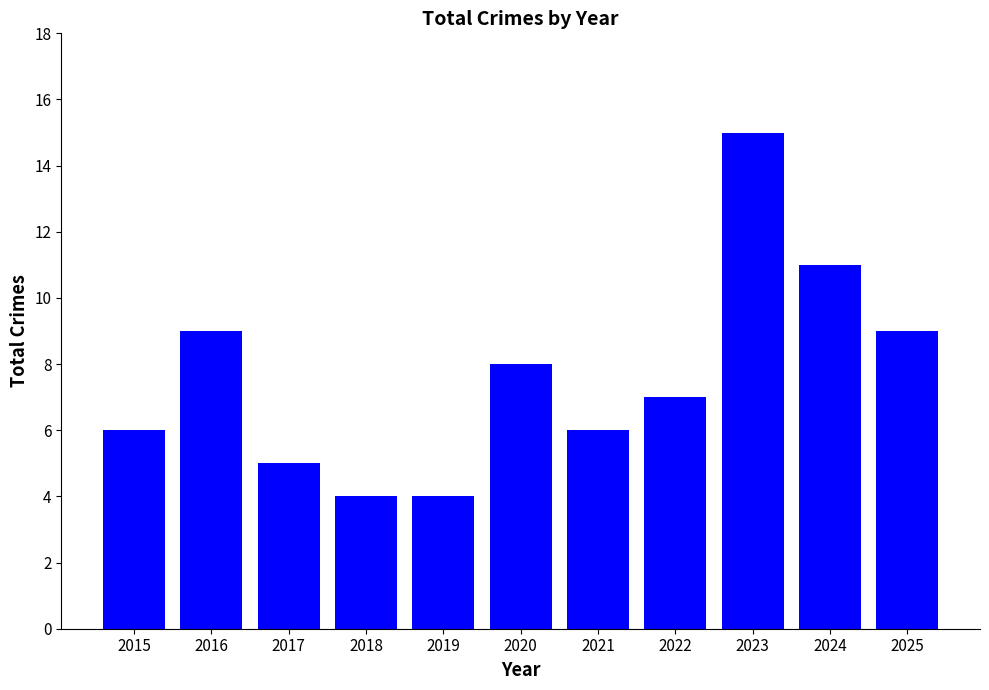

What is the difference between the second highest and minimum values?

7